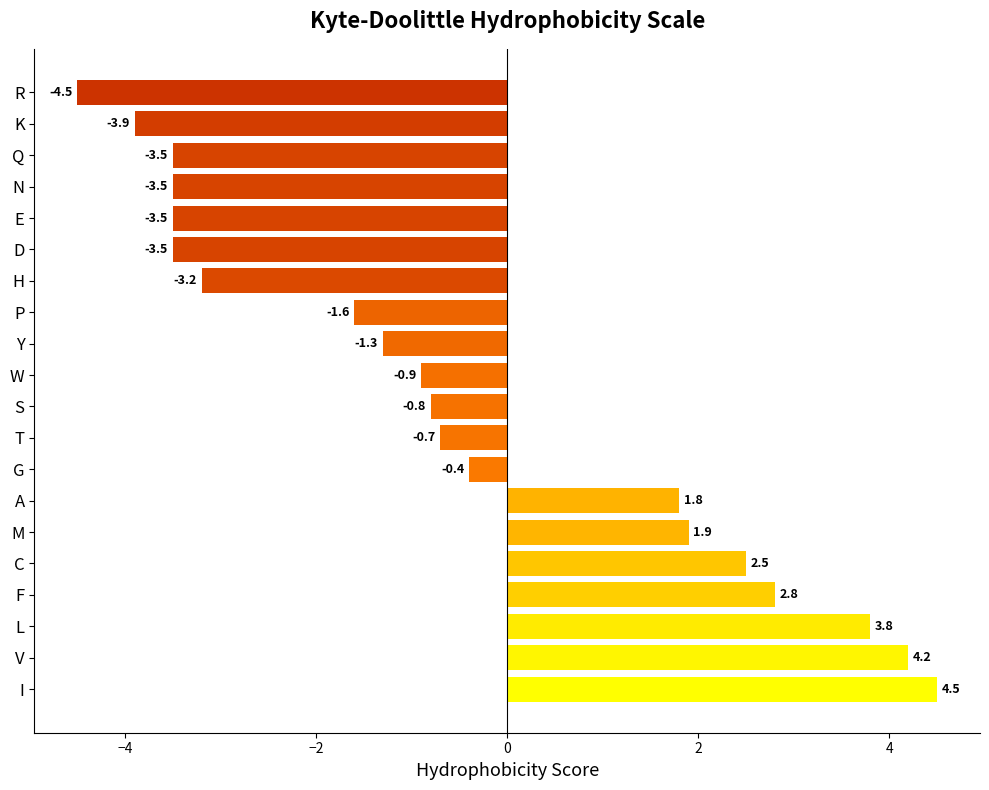

Read the value at T.

-0.7